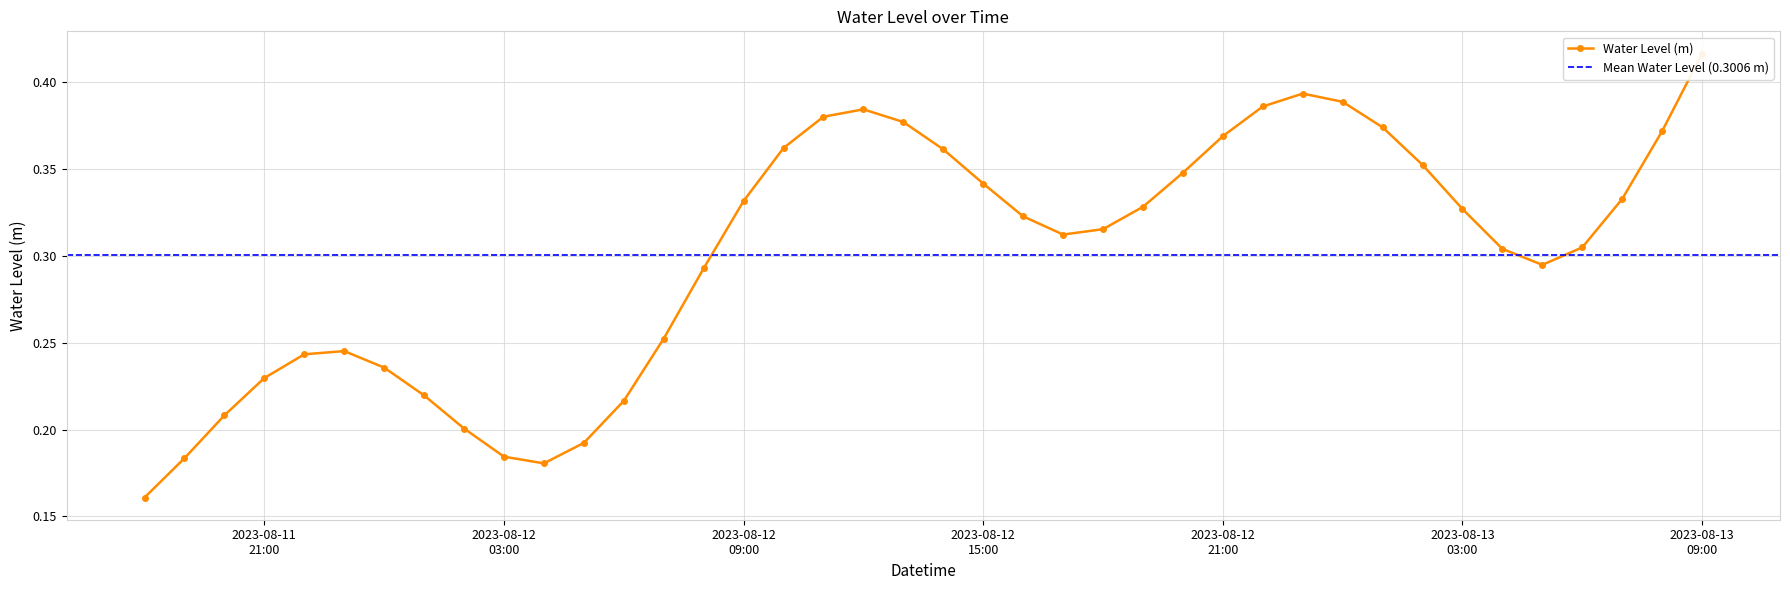

Between 2023-08-12 15:00:00 and 2023-08-12 04:00:00, which is larger?

2023-08-12 15:00:00